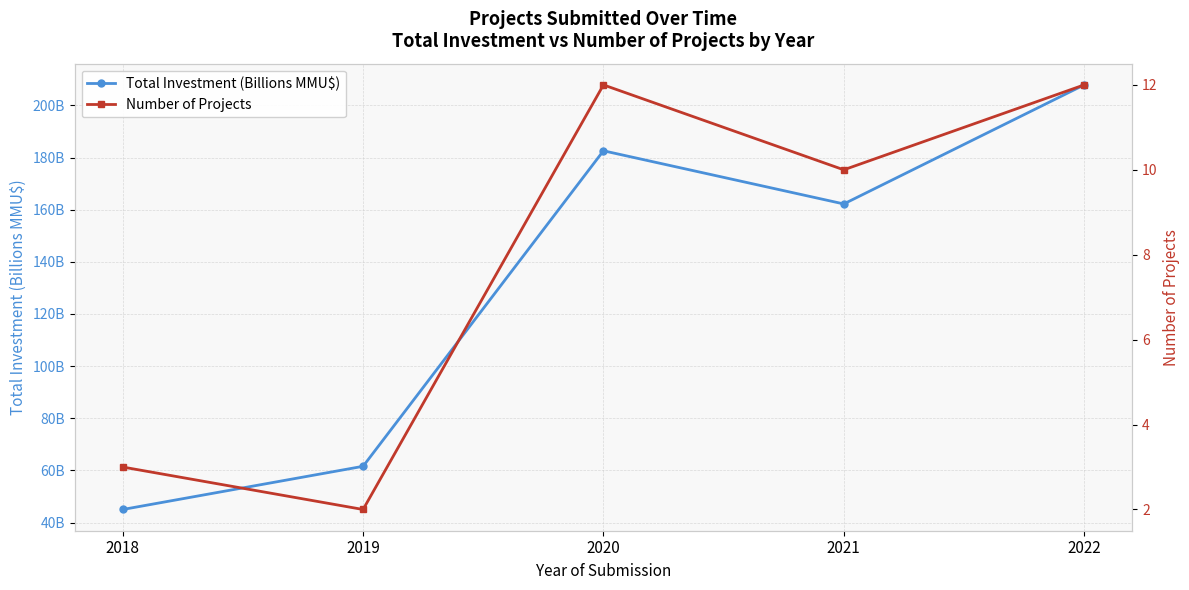

Which series has the widest spread of values?

Total Investment (Billions MMU$)